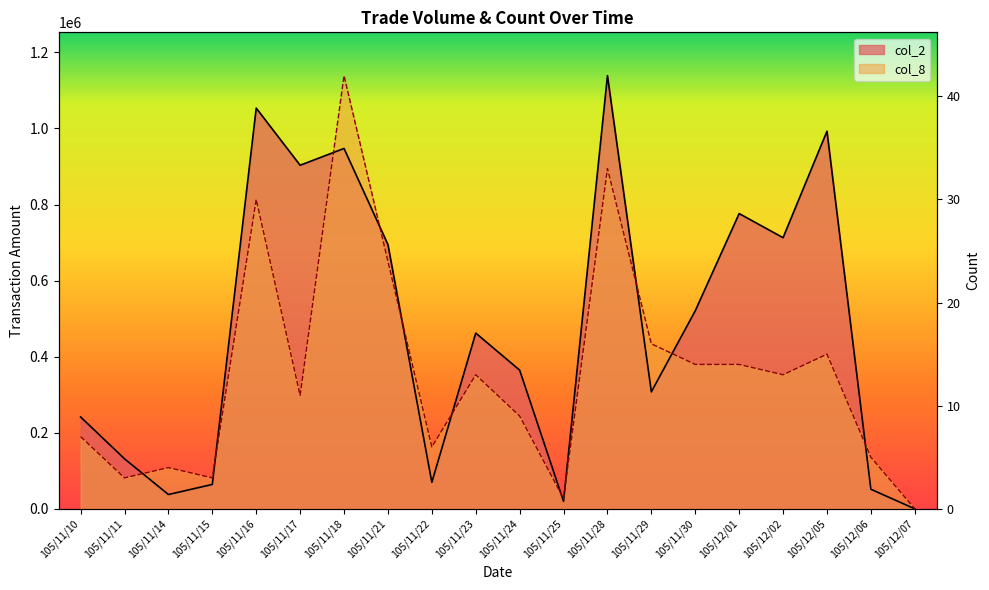

Read the col_8 value at 105/11/29.

433874.3